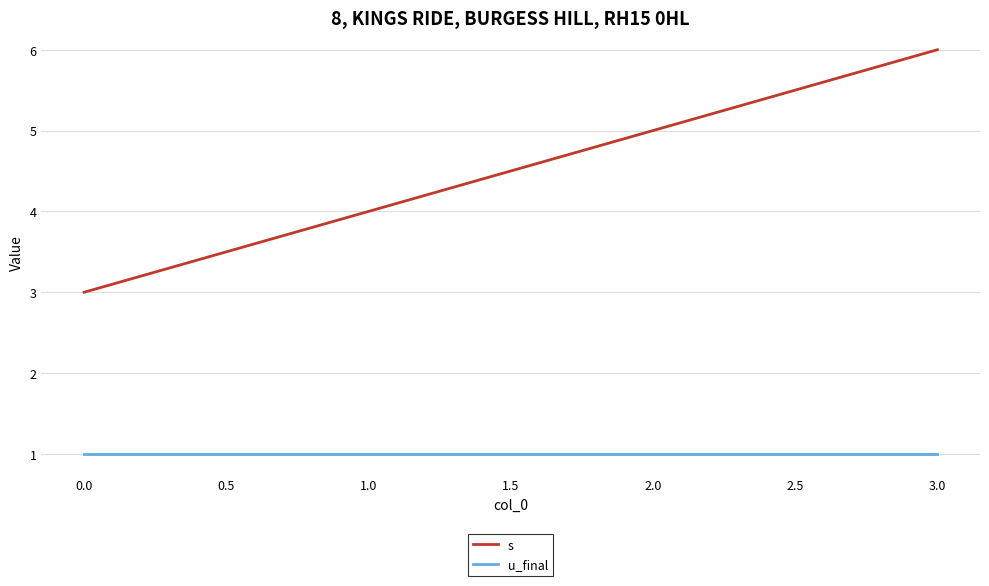

What is the difference between the maximum and minimum values in the s series?

3